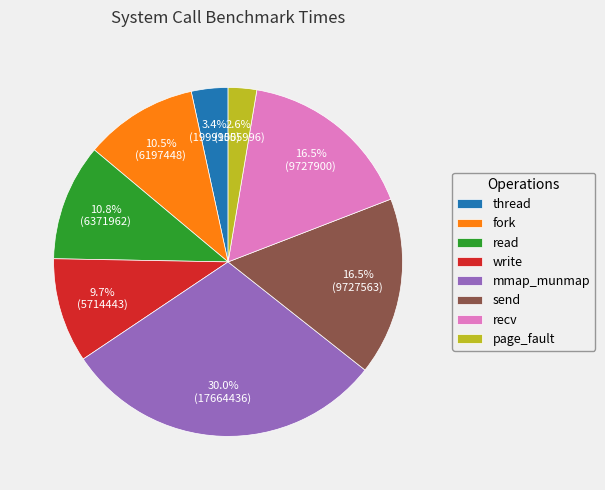

Combined, do thread and read account for over 50%?

No